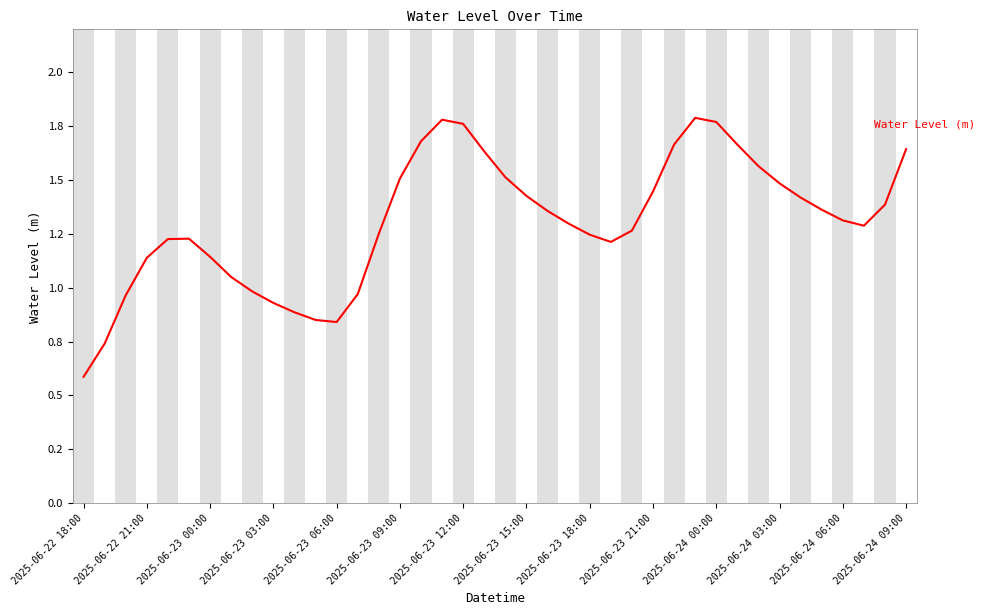

Does the chart have visible grid lines?

Yes